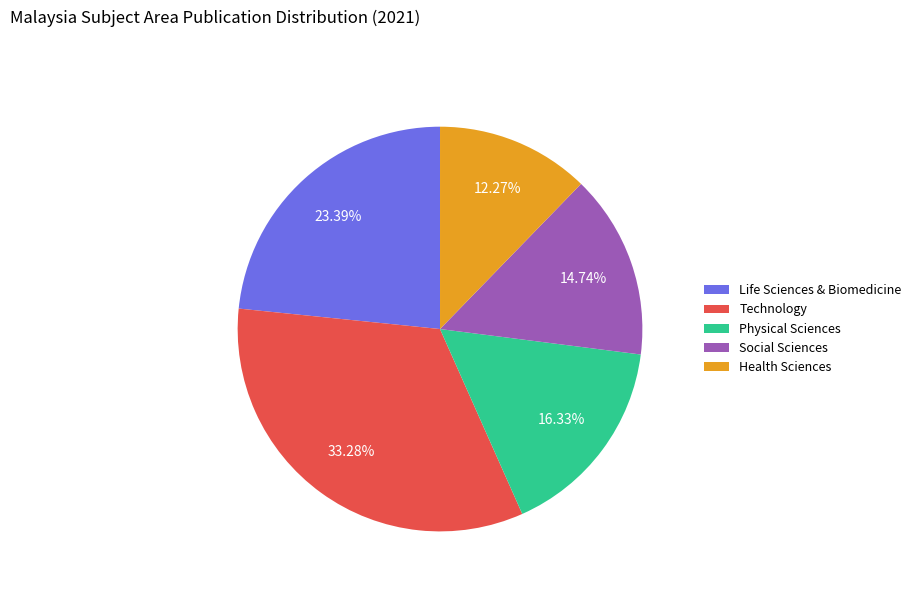

Is there a majority slice in this chart?

No